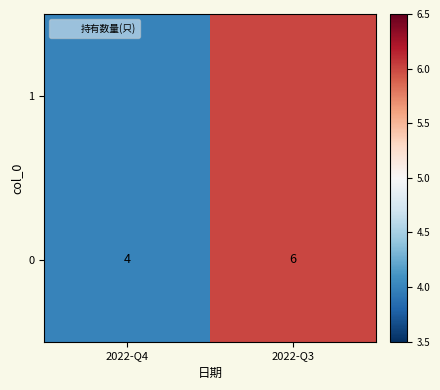

What is the difference between the maximum and minimum values?

2